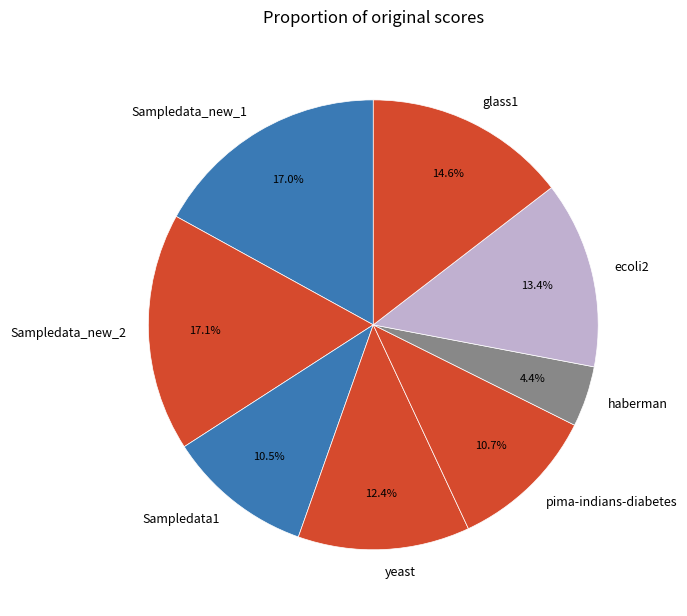

To the nearest percent, what percentage of the pie is ecoli2?

13%